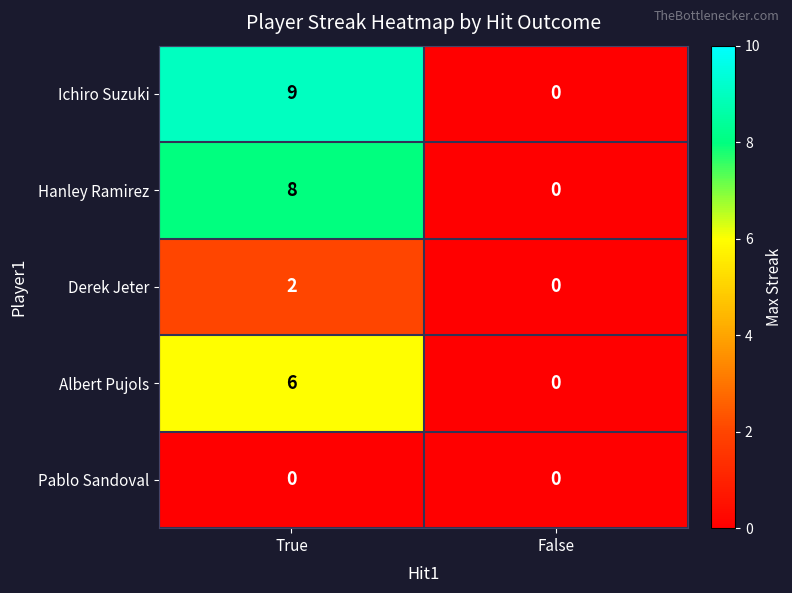

Which category has the highest value across all series?

True